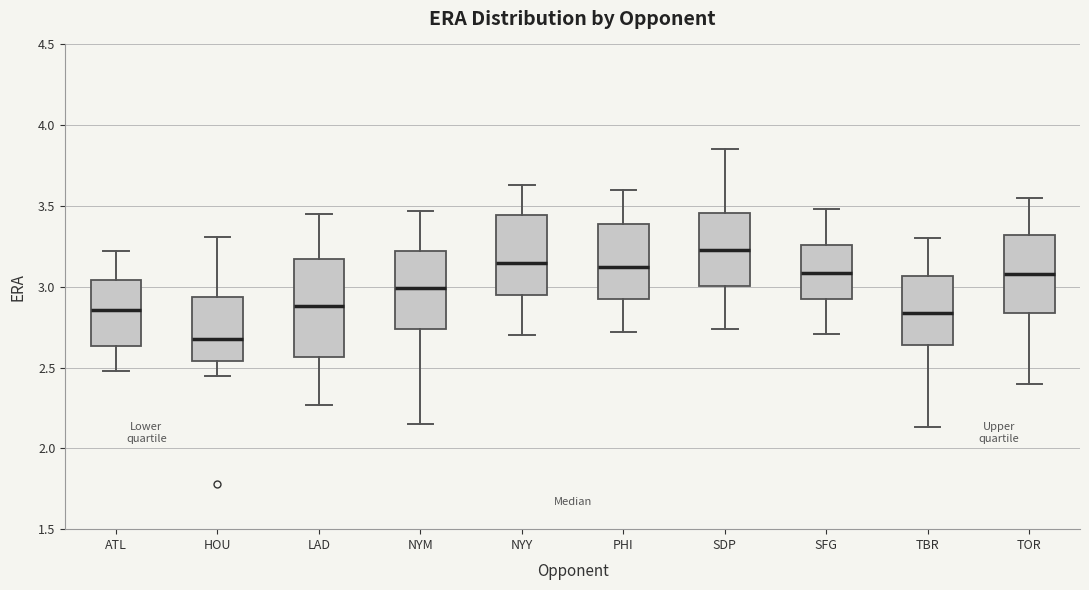

Where does the median line of the box for TOR sit on the y-axis? The values are not printed on the chart, so give them approximately, as read against the axis.

3.10